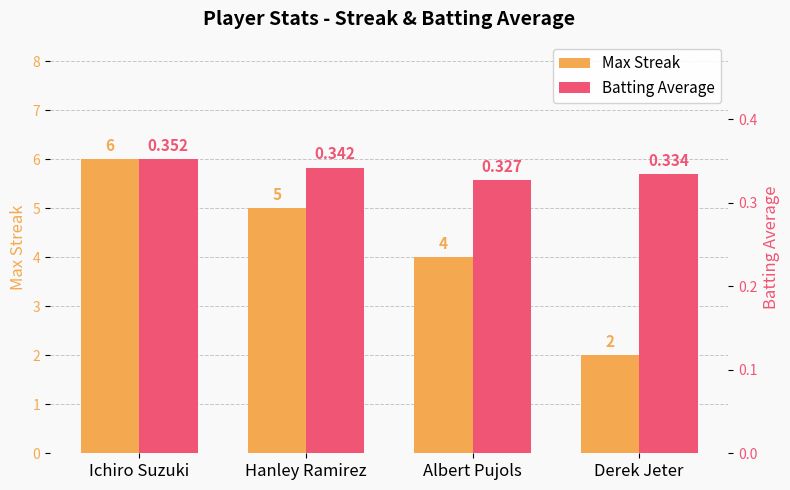

What are all the series names shown in the legend?

Max Streak, Batting Average